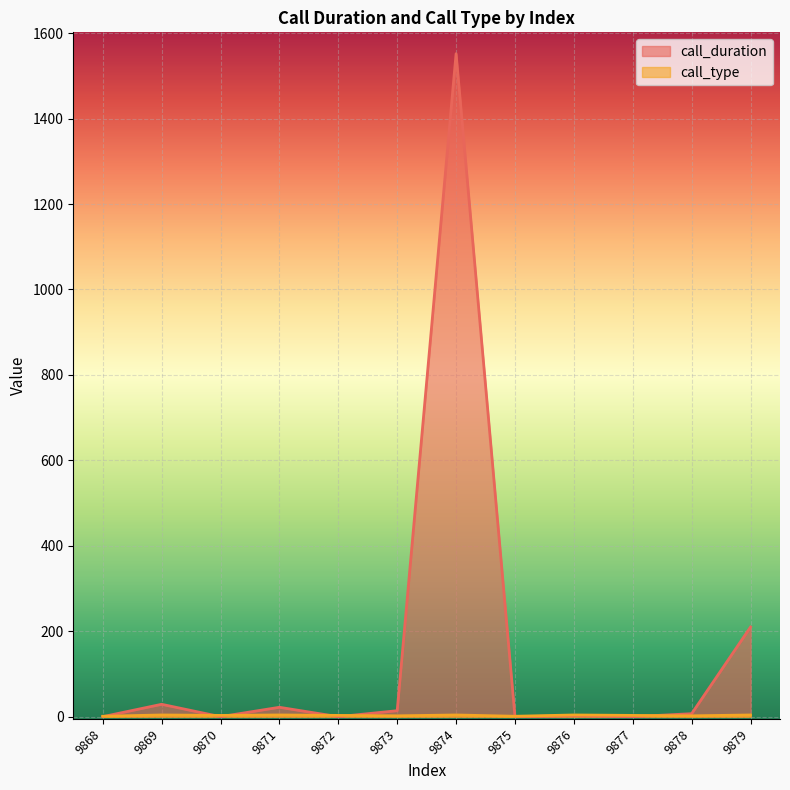

Where does the call_type series first go above 3?

9869